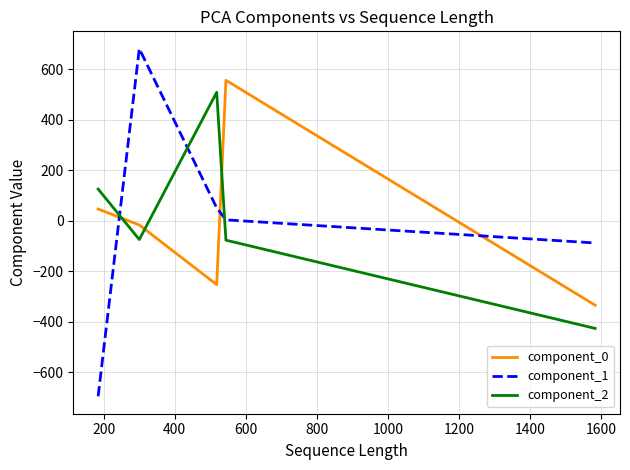

What is the sum of all component_2 values?

60.0